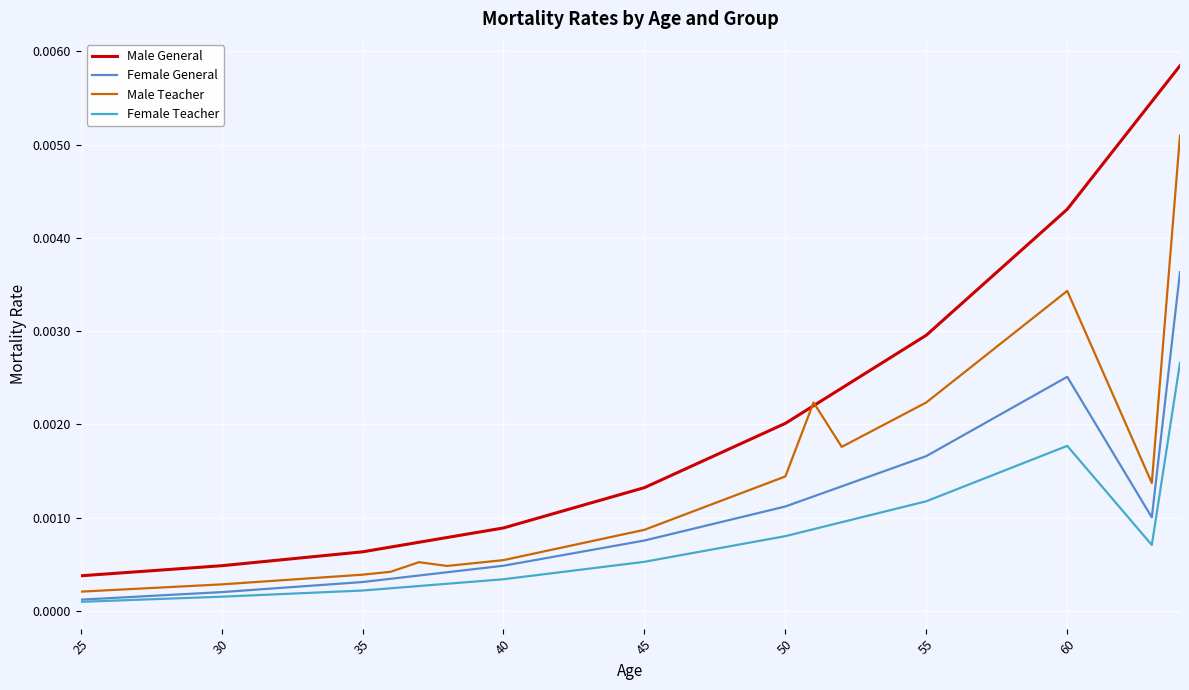

True or false: Male Teacher has more than 0 interior local peaks.

True